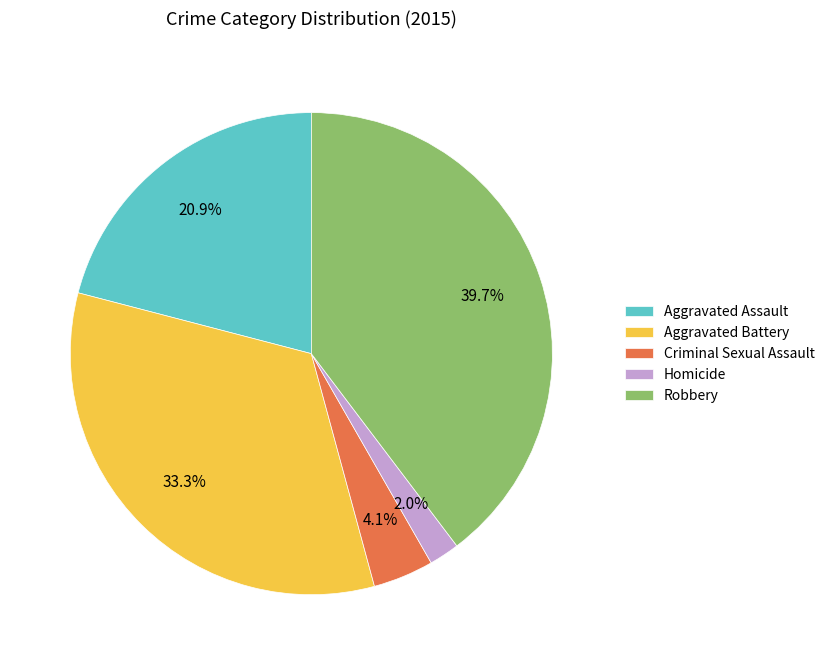

Does any single category account for the majority?

No